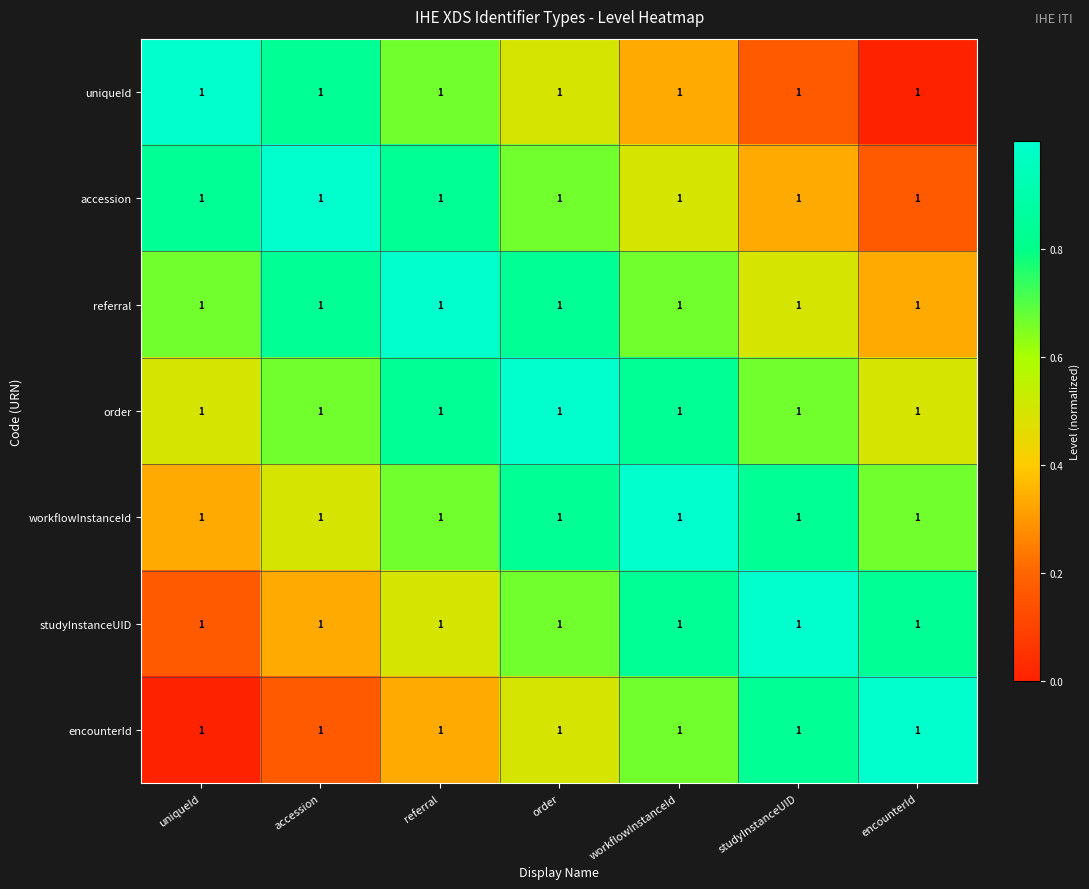

Reading left to right, list all the values displayed in this chart.

uniqueId: uniqueId=1.0	accession=1.0	referral=1.0	order=1.0	workflowInstanceId=1.0	studyInstanceUID=1.0	encounterId=1.0
accession: uniqueId=1.0	accession=1.0	referral=1.0	order=1.0	workflowInstanceId=1.0	studyInstanceUID=1.0	encounterId=1.0
referral: uniqueId=1.0	accession=1.0	referral=1.0	order=1.0	workflowInstanceId=1.0	studyInstanceUID=1.0	encounterId=1.0
order: uniqueId=1.0	accession=1.0	referral=1.0	order=1.0	workflowInstanceId=1.0	studyInstanceUID=1.0	encounterId=1.0
workflowInstanceId: uniqueId=1.0	accession=1.0	referral=1.0	order=1.0	workflowInstanceId=1.0	studyInstanceUID=1.0	encounterId=1.0
studyInstanceUID: uniqueId=1.0	accession=1.0	referral=1.0	order=1.0	workflowInstanceId=1.0	studyInstanceUID=1.0	encounterId=1.0
encounterId: uniqueId=1.0	accession=1.0	referral=1.0	order=1.0	workflowInstanceId=1.0	studyInstanceUID=1.0	encounterId=1.0